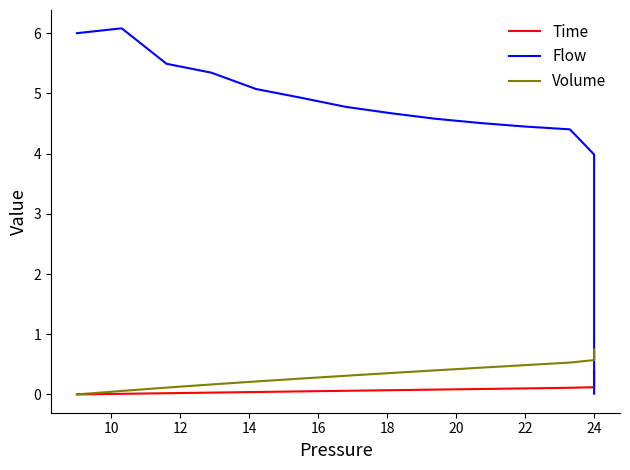

At how many categories does at least one series exceed 4?

12